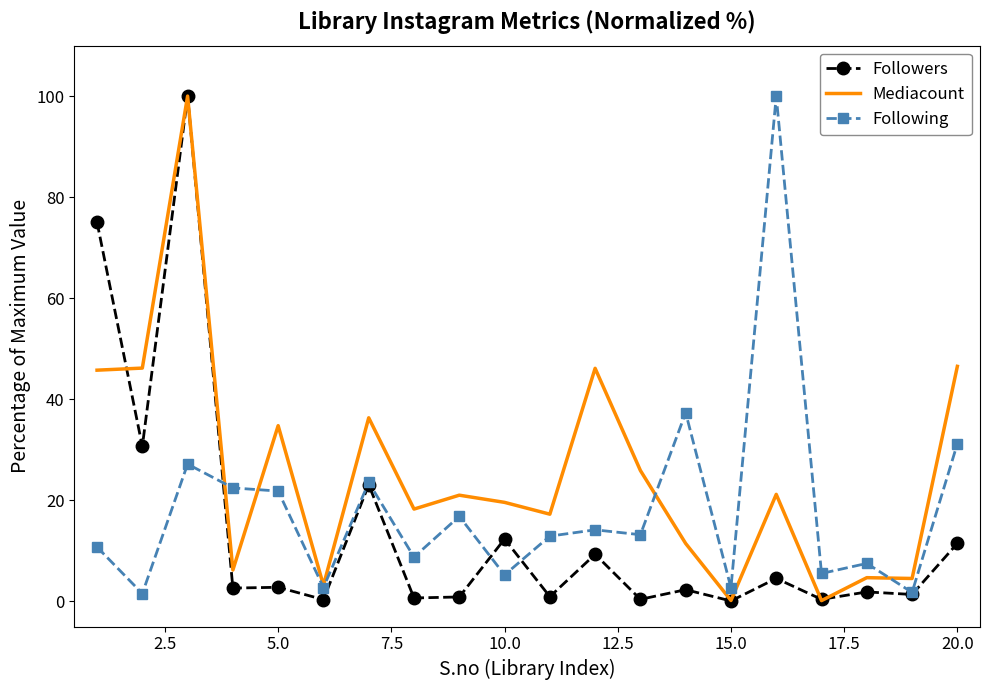

List the series in order of their overall mean, lowest first.

Followers, Following, Mediacount